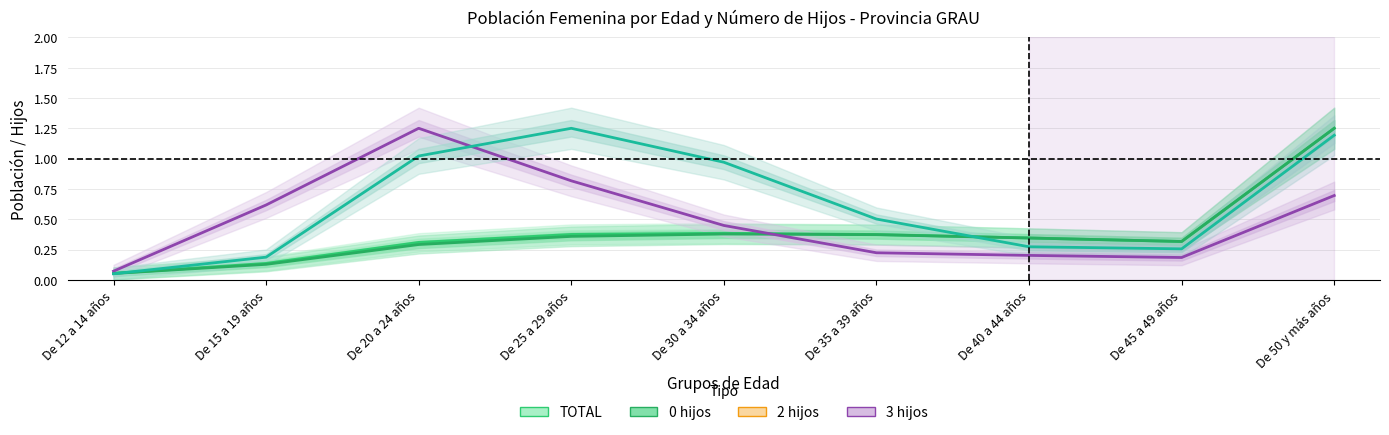

What are all the series names shown in the legend?

TOTAL, 0 hijos, 2 hijos, 3 hijos